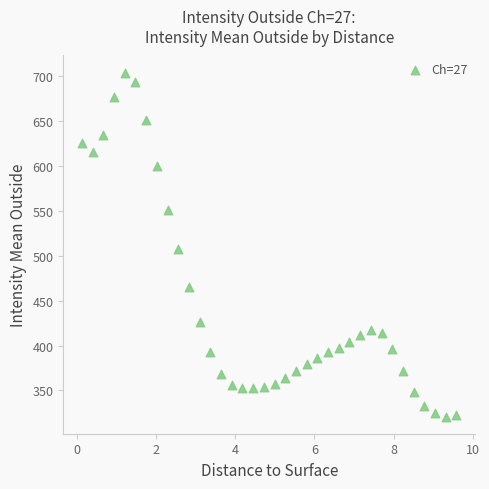

What is the range of X values (max minus min)?

9.5